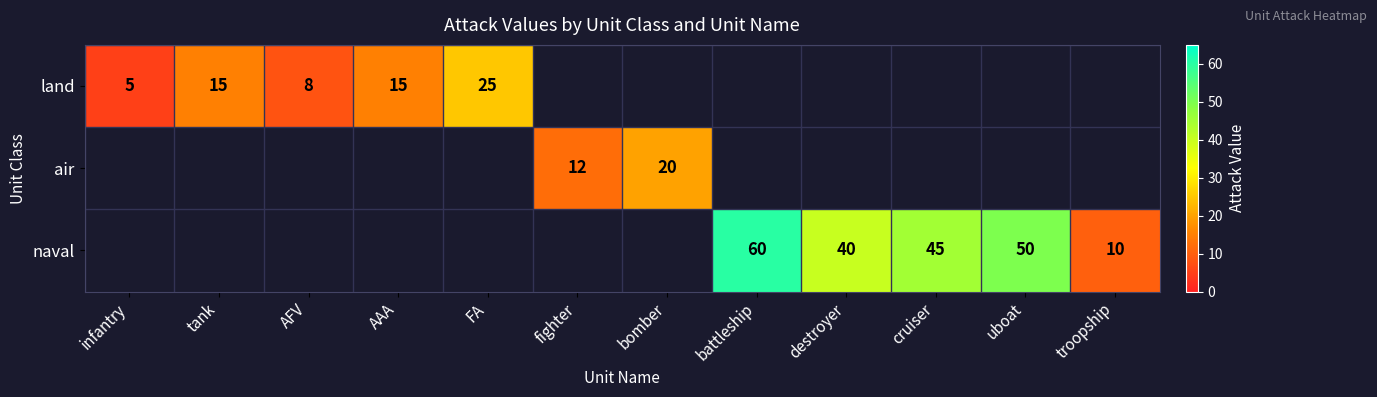

The value of air at fighter is 17. True or false?

False